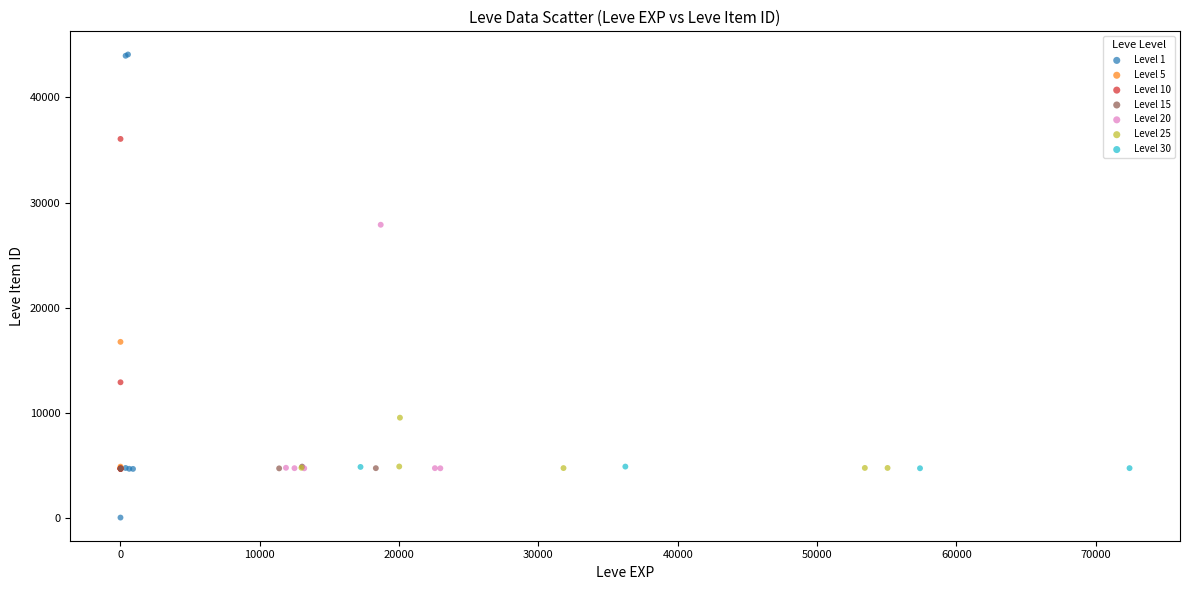

Which series reaches the maximum Y coordinate?

Level 1